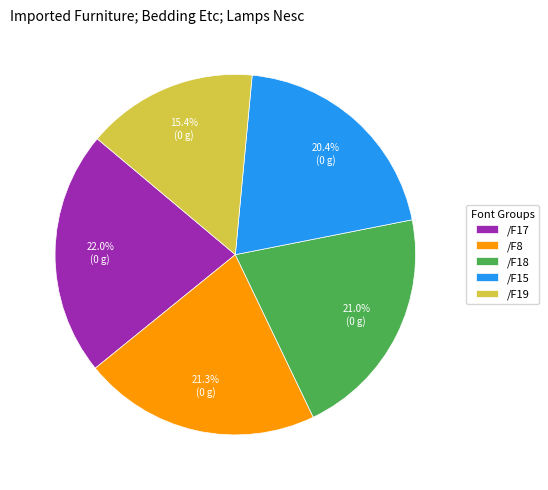

To the nearest percent, what is the average slice percentage?

20%